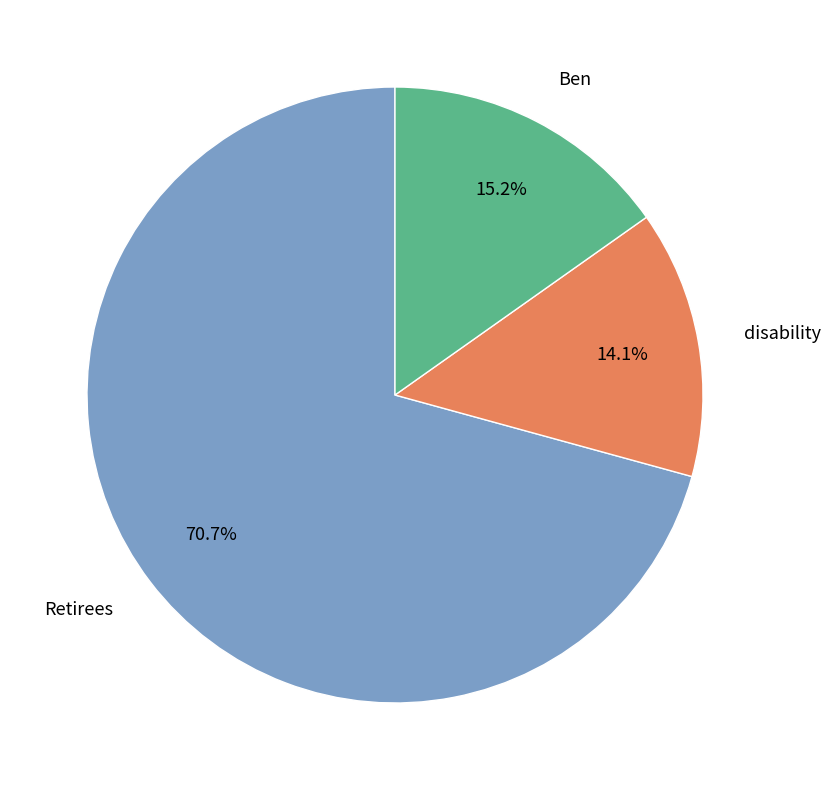

What percentage is the Retirees slice, to the nearest percent?

71%